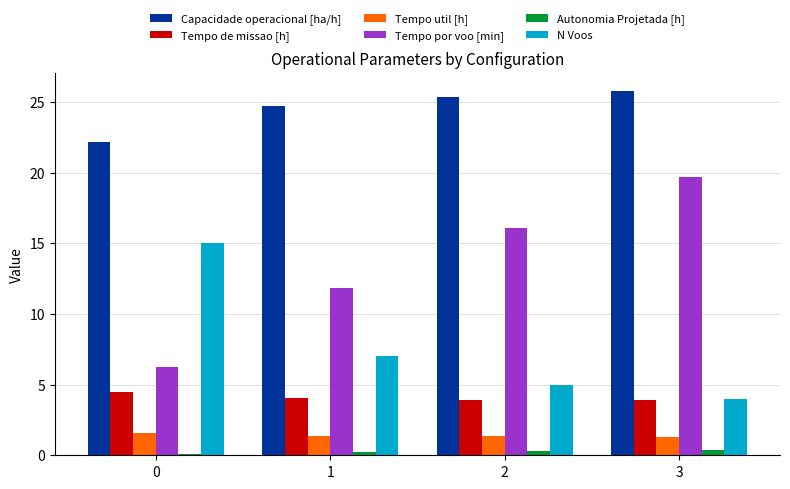

Which series changed the most between 0 and 3?

Tempo por voo [min]